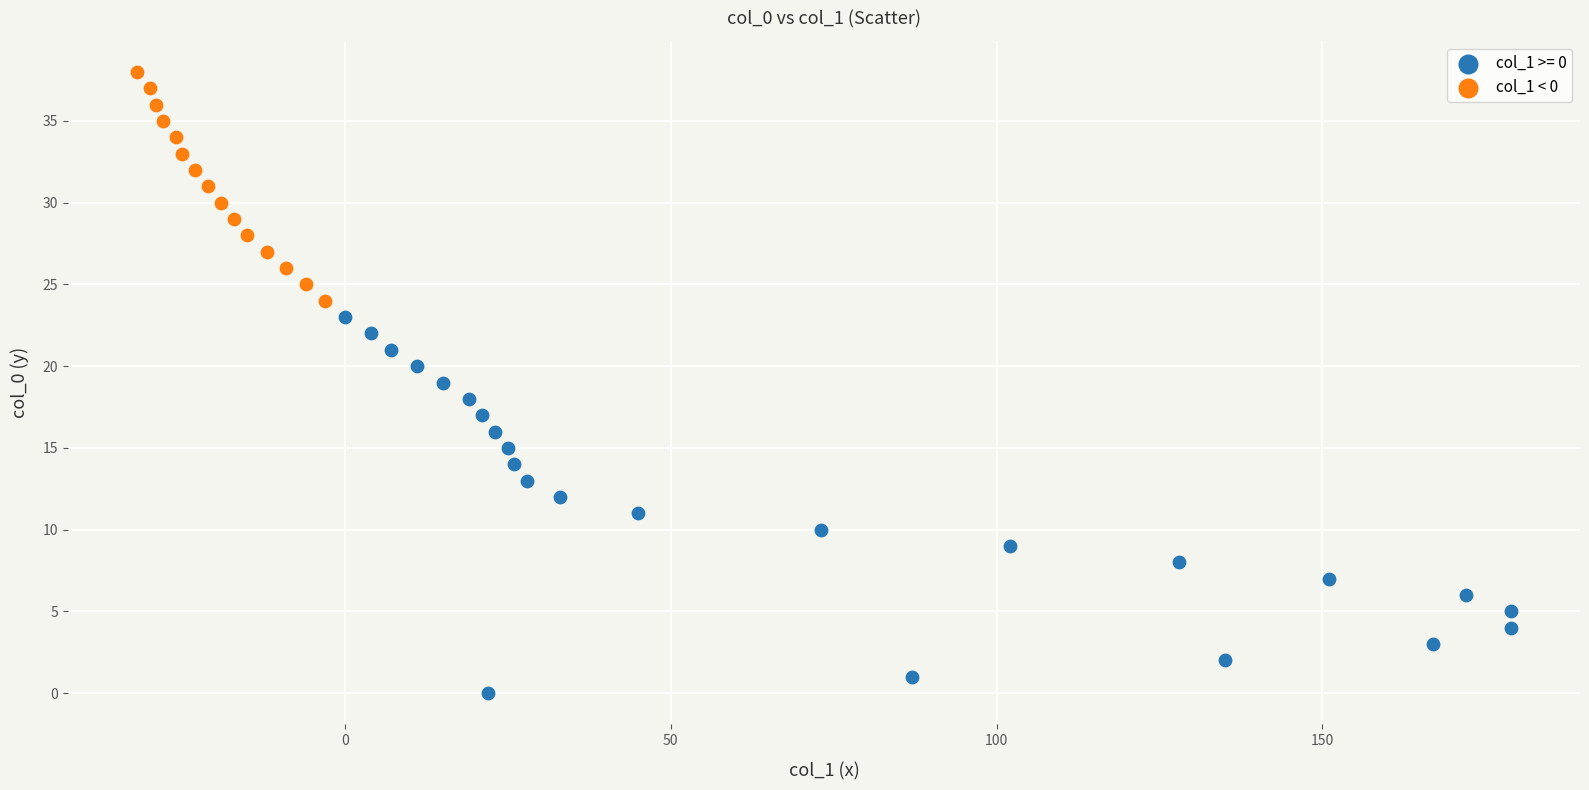

Which series has the largest Y range (max minus min)?

col_1 >= 0